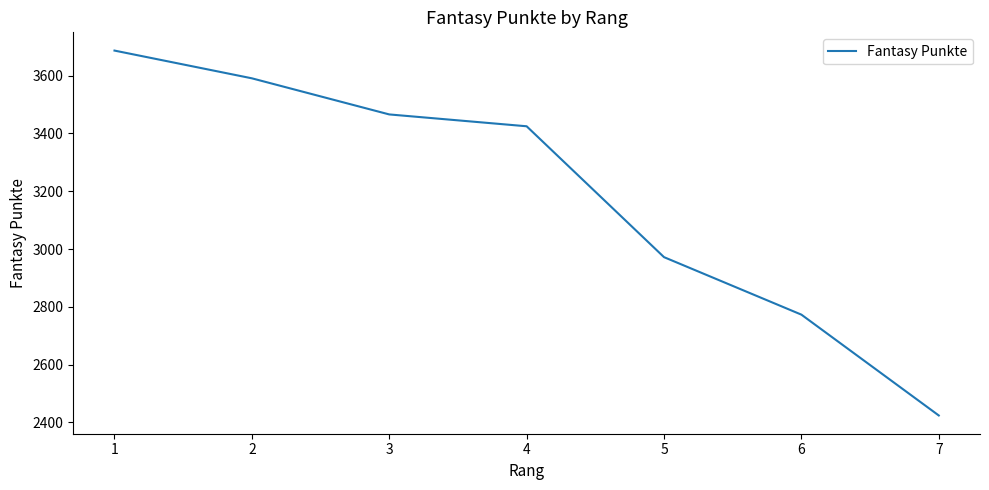

What is the change in value from 1 to 5?

-715